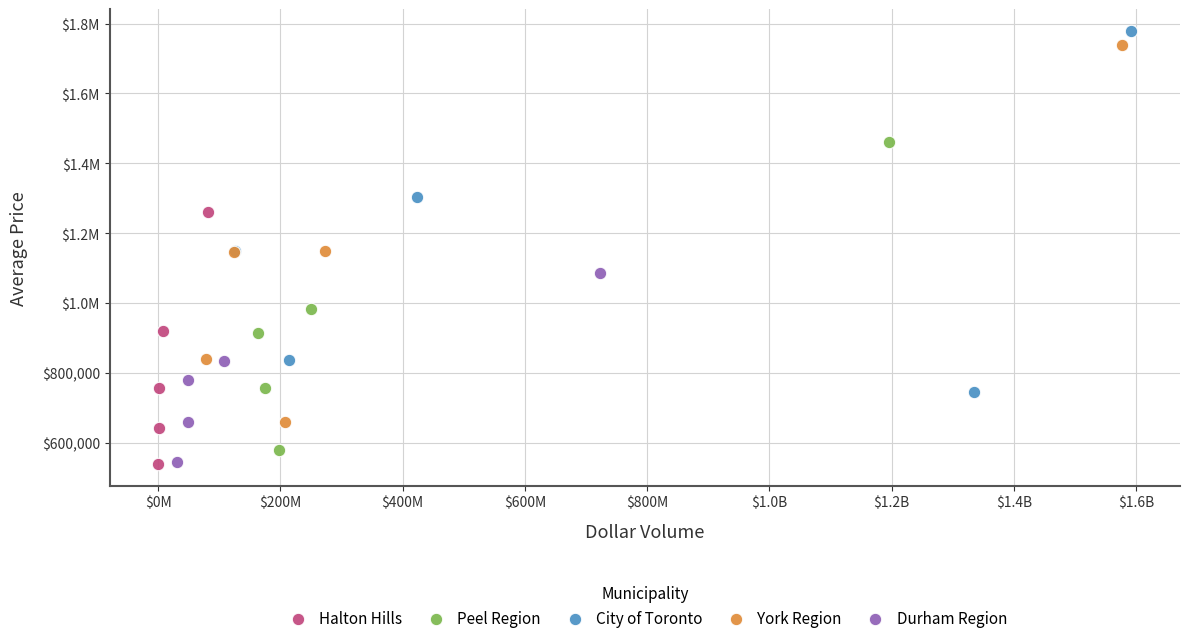

What are all the series names shown in the legend?

Halton Hills, Peel Region, City of Toronto, York Region, Durham Region